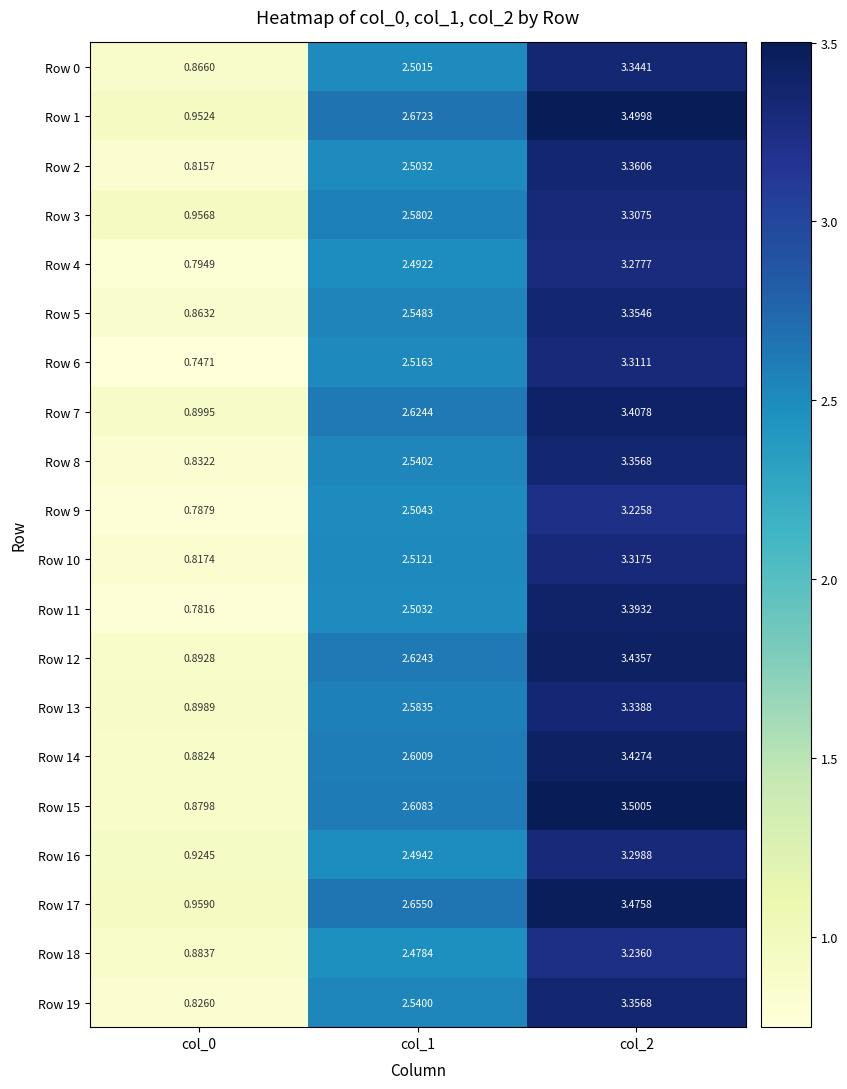

Is the value of Row 19 at col_0 greater than the value of Row 9 at col_2?

No